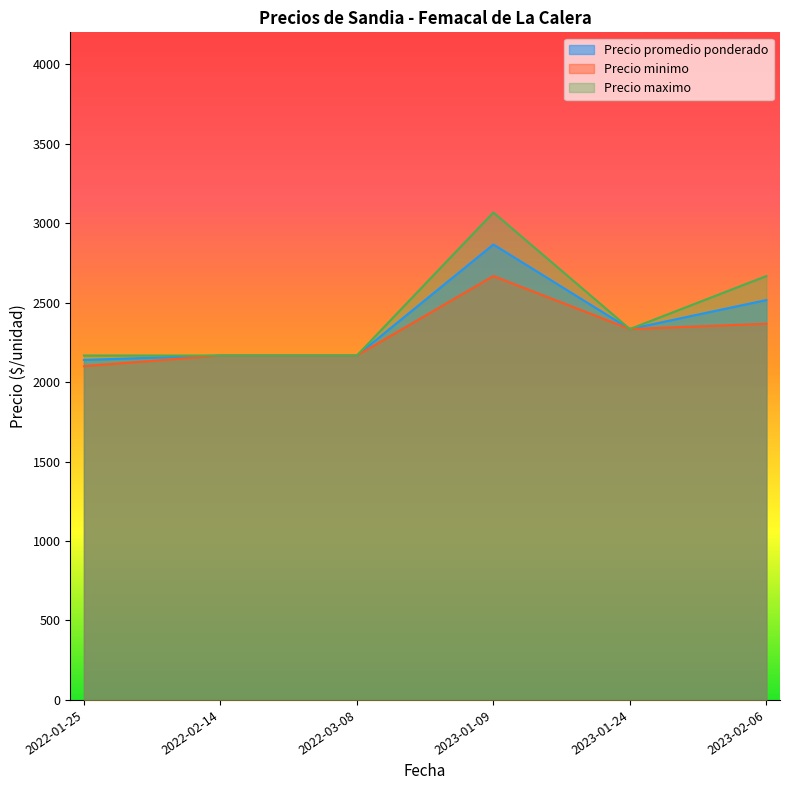

True or false: Precio promedio ponderado has a value of 1035 at 2022-02-14.

False